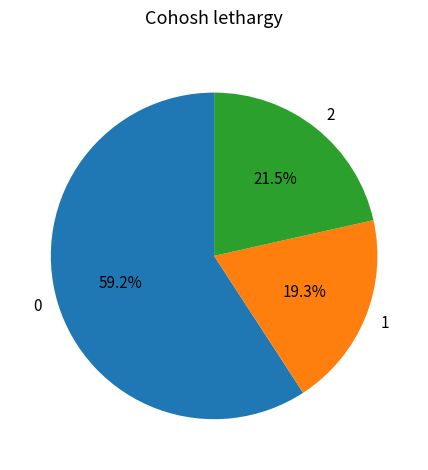

Is there a majority slice in this chart?

Yes